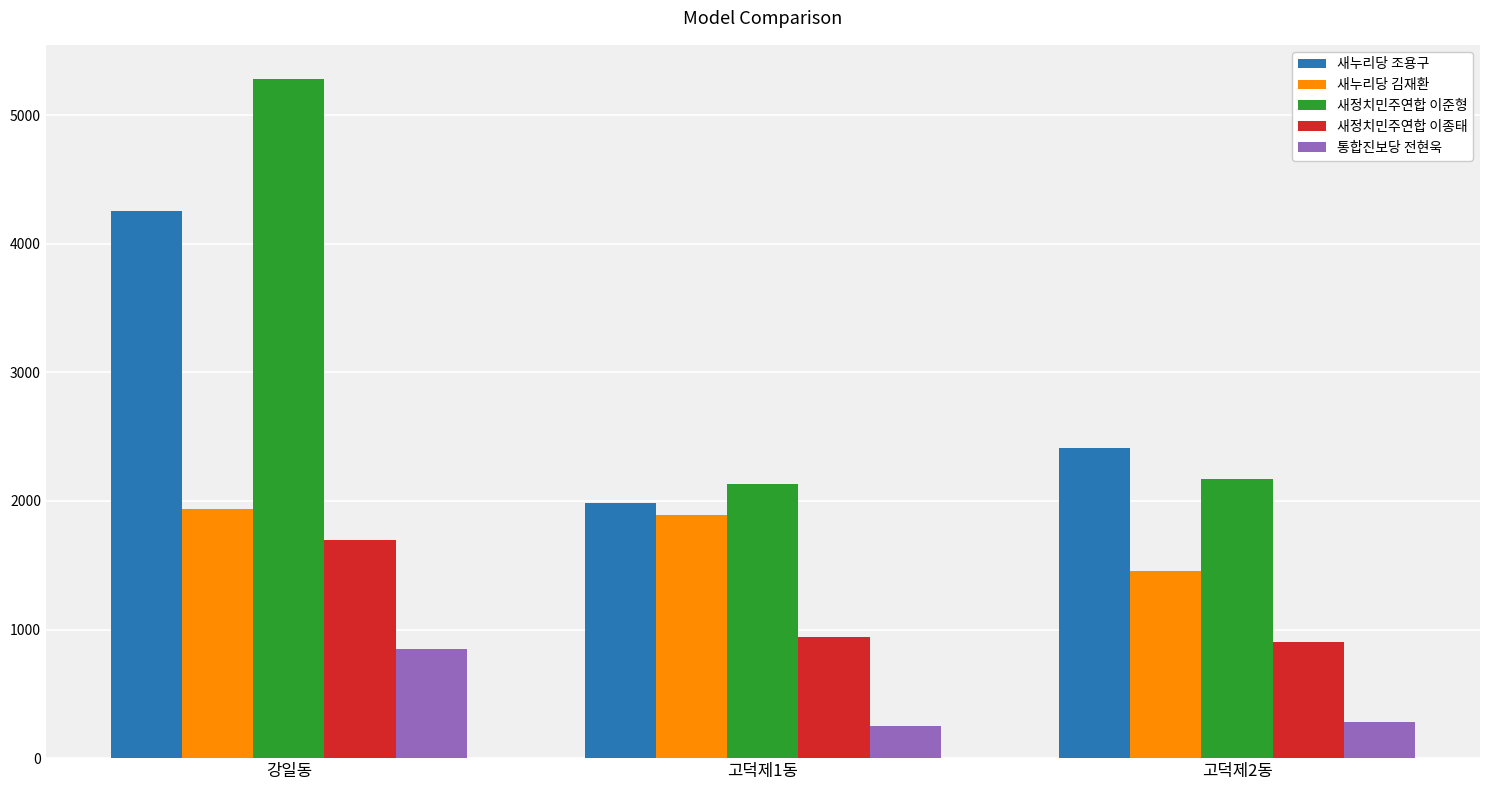

What is the sum of the 통합진보당 전현욱 values at 고덕제2동 and 강일동?

1128